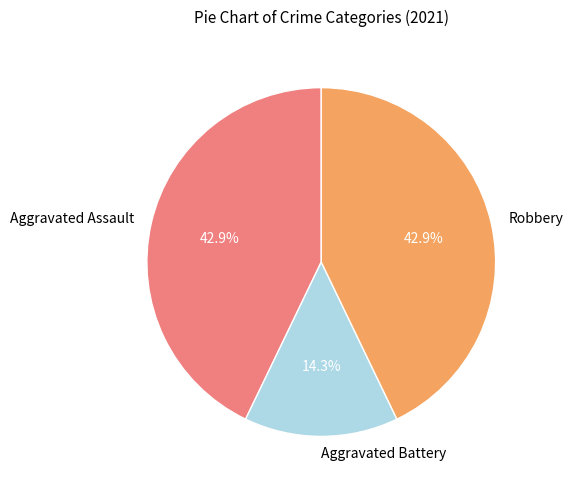

What is the smallest slice in the pie chart?

Aggravated Battery